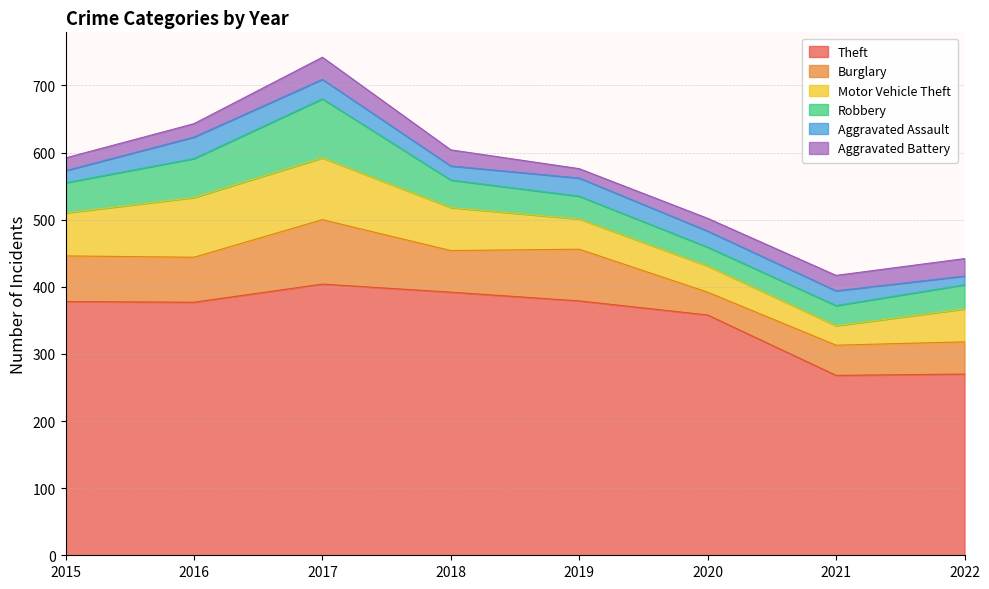

The value of Theft at 2022 is 167. True or false?

False